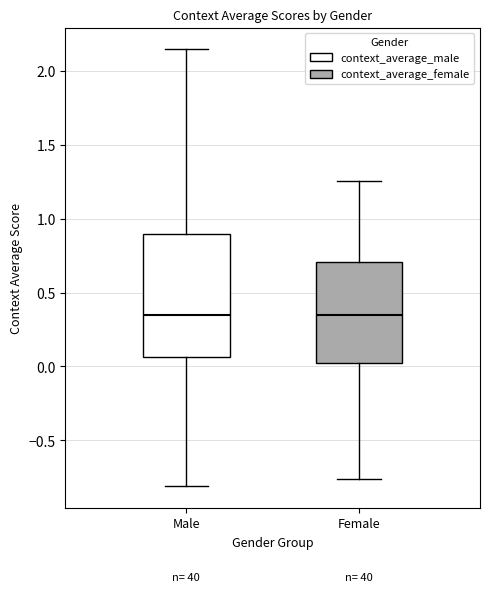

Where does the median line of the box for Male sit on the y-axis? The values are not printed on the chart, so give them approximately, as read against the axis.

0.35